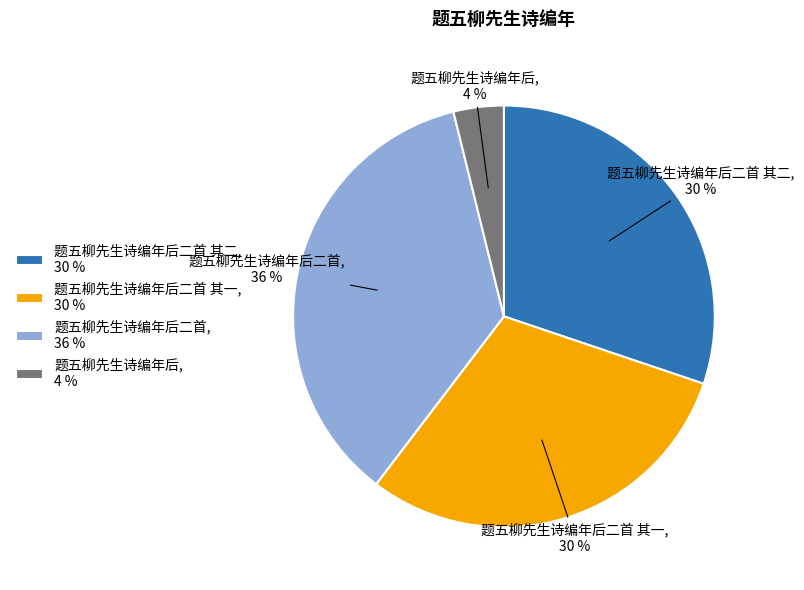

To the nearest percent, what is the combined percentage of 题五柳先生诗编年后, 4 % and 题五柳先生诗编年后二首 其一, 30 %?

34%